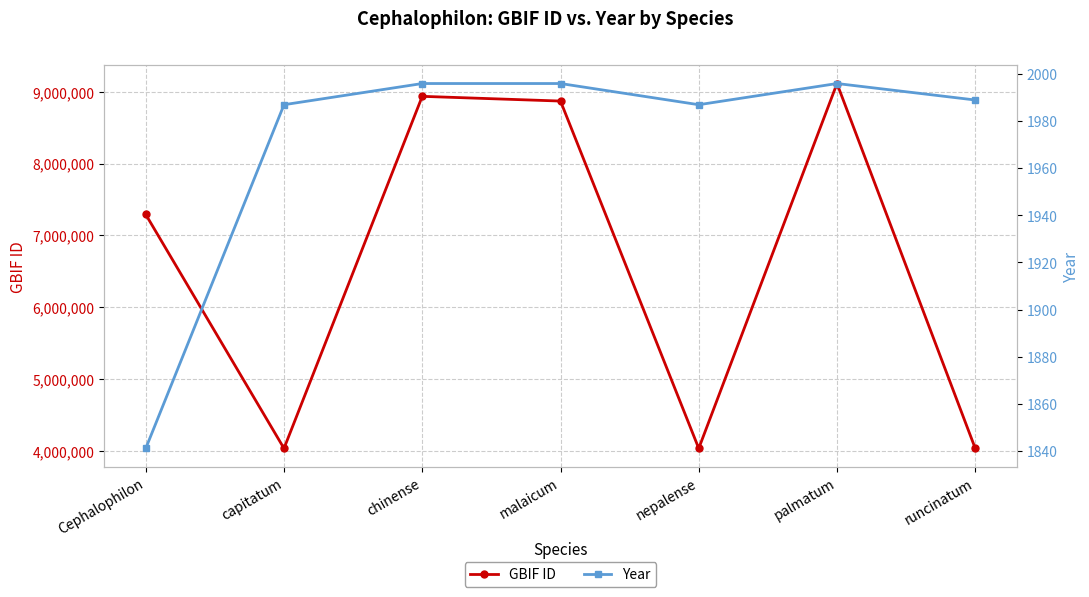

What is the maximum value shown in the chart?

9113934